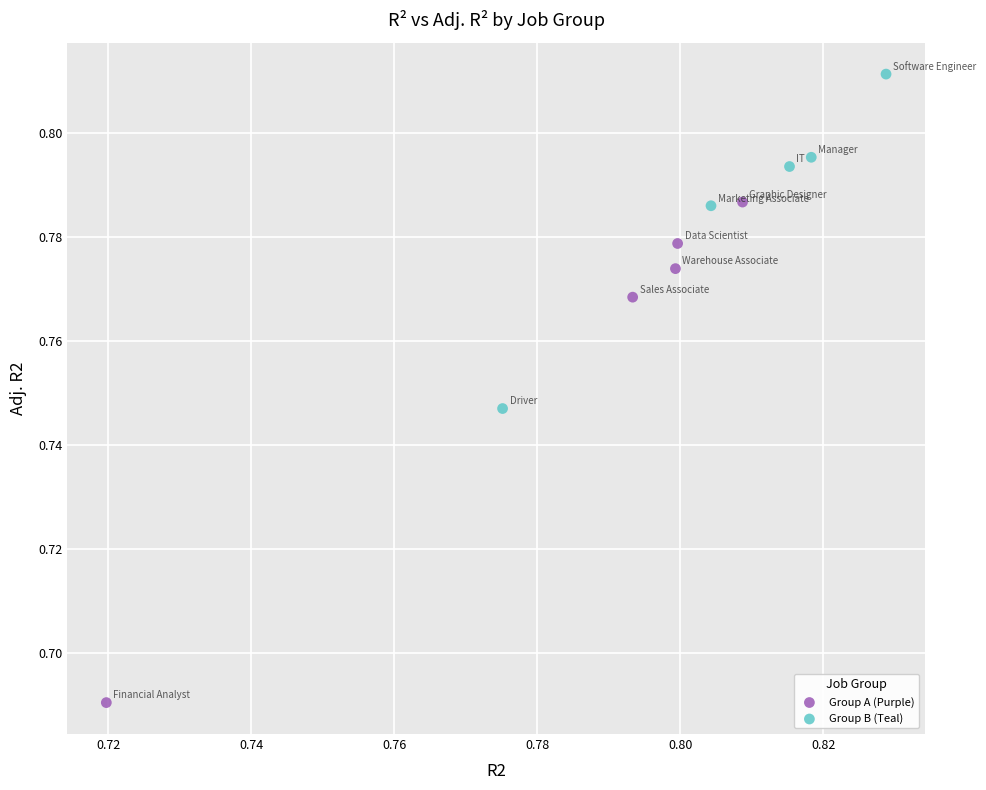

Which series contains the lowest Y value?

Group A (Purple)